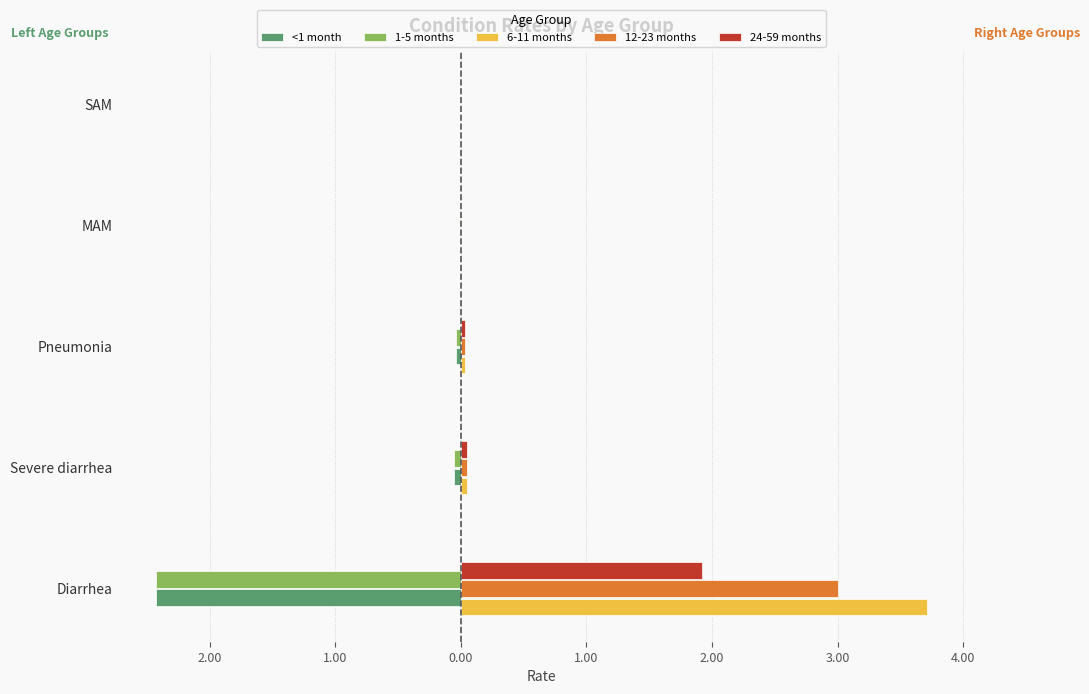

What are all the series names shown in the legend?

<1 month, 1-5 months, 6-11 months, 12-23 months, 24-59 months